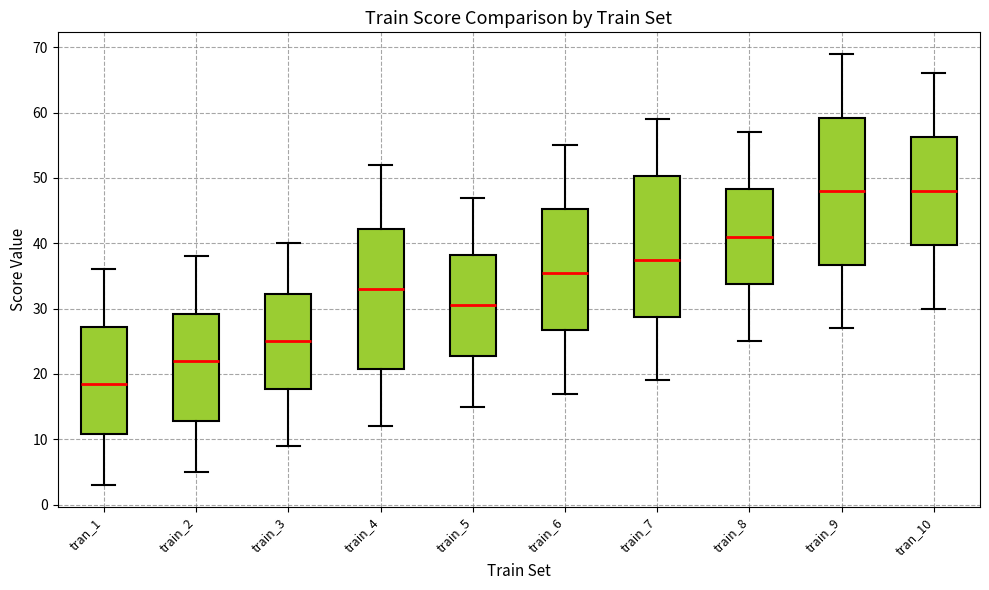

Reading left to right, transcribe this box plot: for each box, give where its median line is, the range the box spans, and where its two whiskers end, as read against the y-axis. The values are not printed on the chart, so give them approximately, as read against the axis.

tran_1: median 19, box 11 to 27, whiskers 3 to 36
train_2: median 22, box 13 to 29, whiskers 5 to 38
train_3: median 25, box 18 to 32, whiskers 9 to 40
train_4: median 33, box 21 to 42, whiskers 12 to 52
train_5: median 31, box 23 to 38, whiskers 15 to 47
train_6: median 36, box 27 to 45, whiskers 17 to 55
train_7: median 38, box 29 to 50, whiskers 19 to 59
train_8: median 41, box 34 to 48, whiskers 25 to 57
train_9: median 48, box 37 to 59, whiskers 27 to 69
tran_10: median 48, box 40 to 56, whiskers 30 to 66